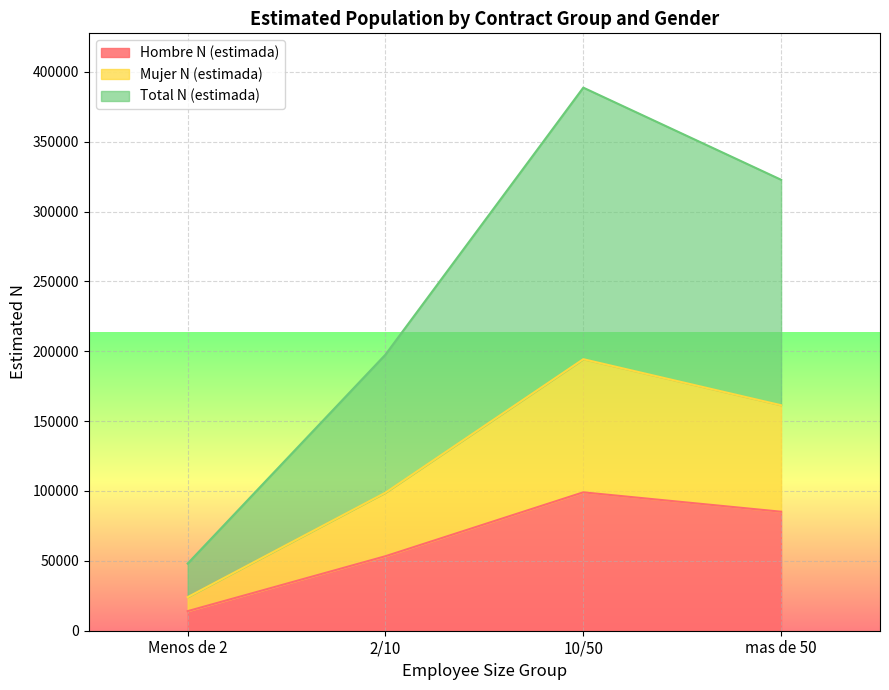

What is the label of the 2nd point from the right?

10/50